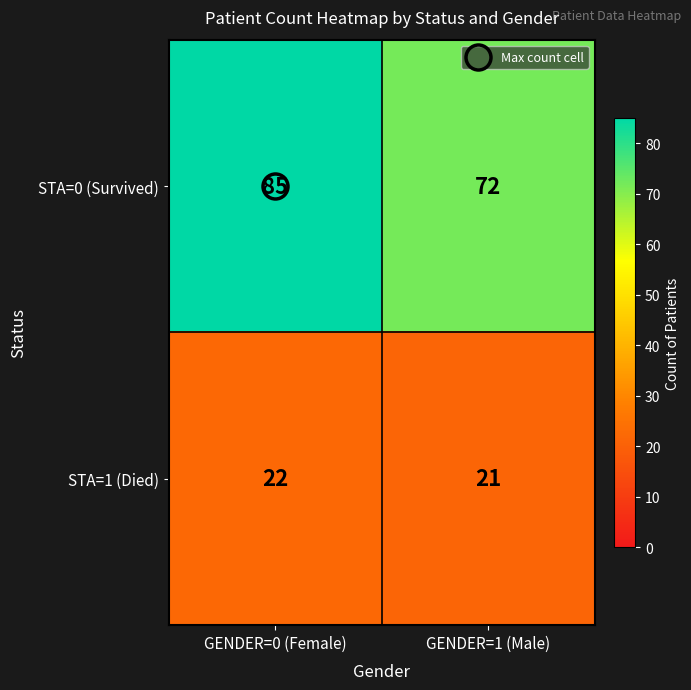

Read the STA=0 (Survived) value at GENDER=0 (Female), to the nearest 5.

85